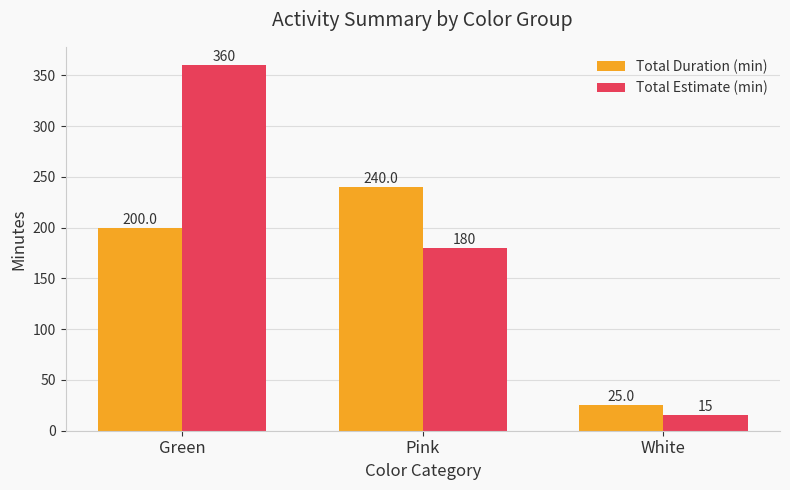

At which label does Total Estimate (min) first exceed 180?

Green